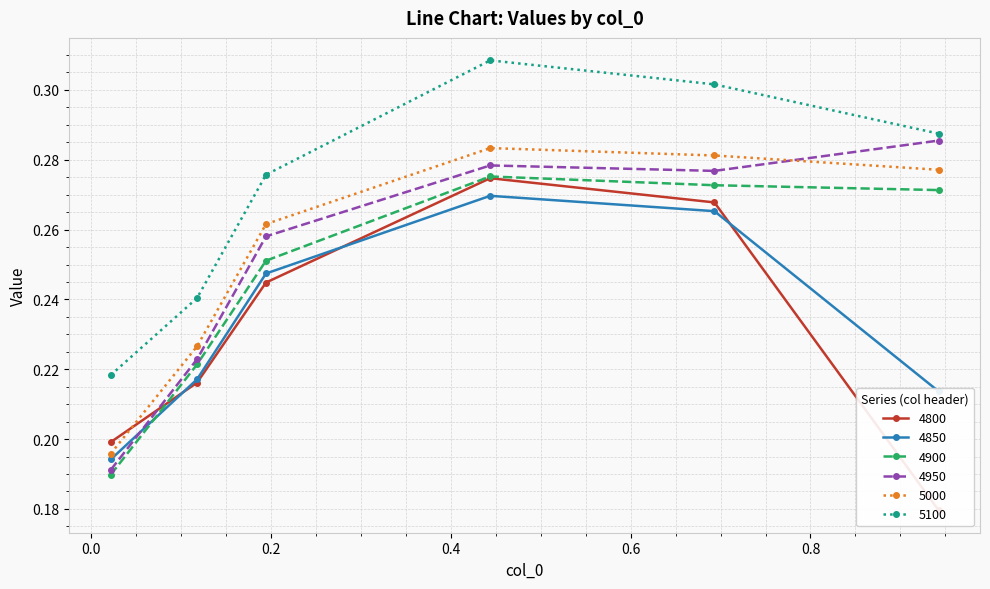

True or false: 5100 has more than 2 interior local peaks.

False